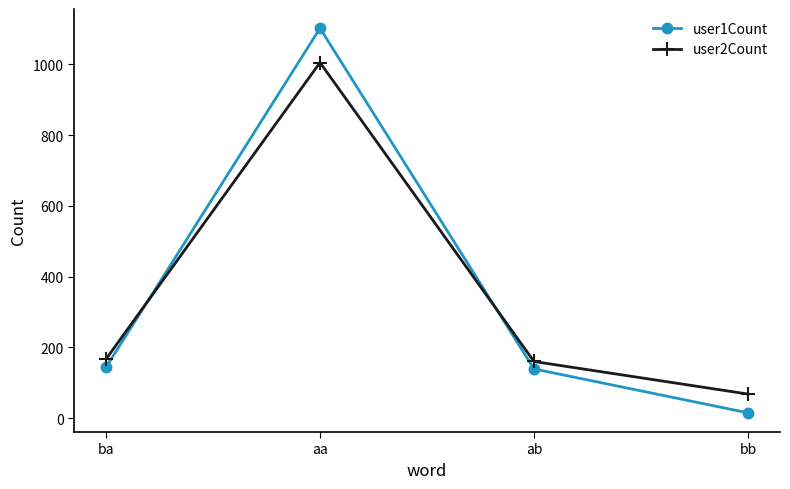

True or false: user2Count has more than 1 points higher than both neighbors.

False